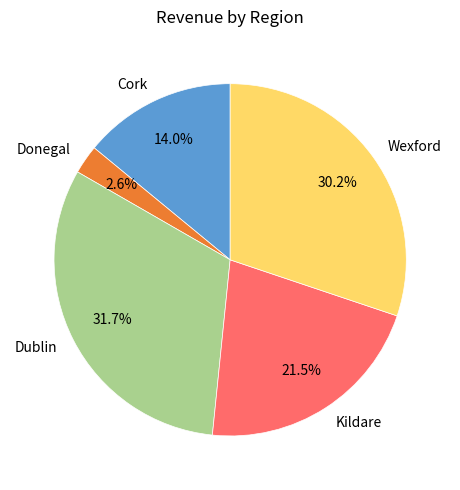

Approximately how many times larger is the value at Cork compared to Wexford?

0.5